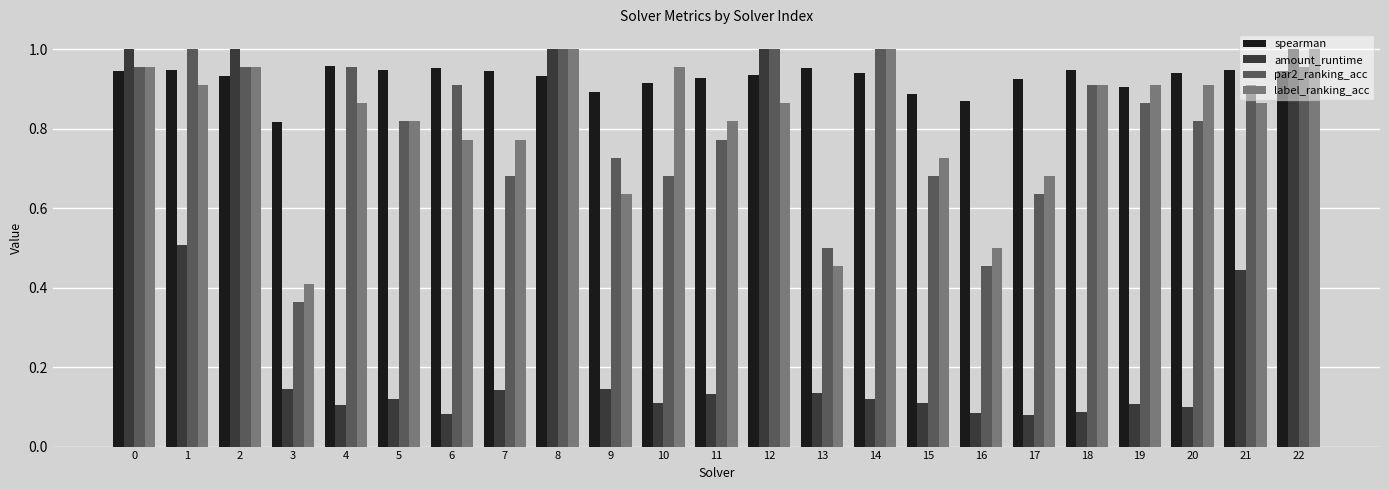

What is the sum of the label_ranking_acc values at 5 and 14?

1.8